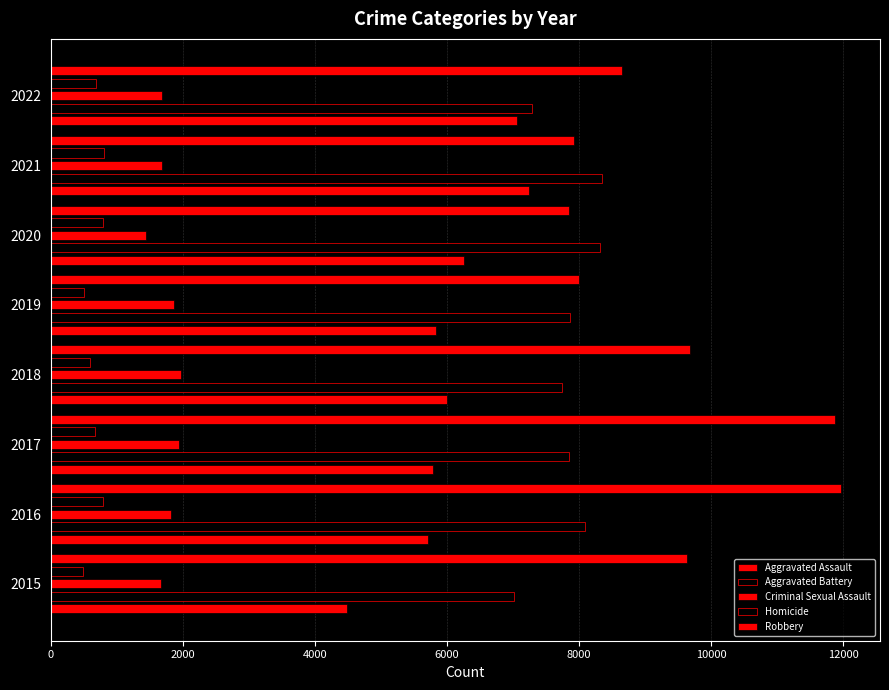

Reading right to left, what are all the values shown in this chart?

Aggravated Assault: 7065	7243	6263	5840	6001	5793	5712	4480
Aggravated Battery: 7284	8347	8319	7857	7735	7845	8085	7018
Criminal Sexual Assault: 1678	1678	1447	1873	1970	1940	1816	1668
Homicide: 689	803	787	498	589	672	786	496
Robbery: 8647	7920	7856	7994	9679	11880	11960	9638